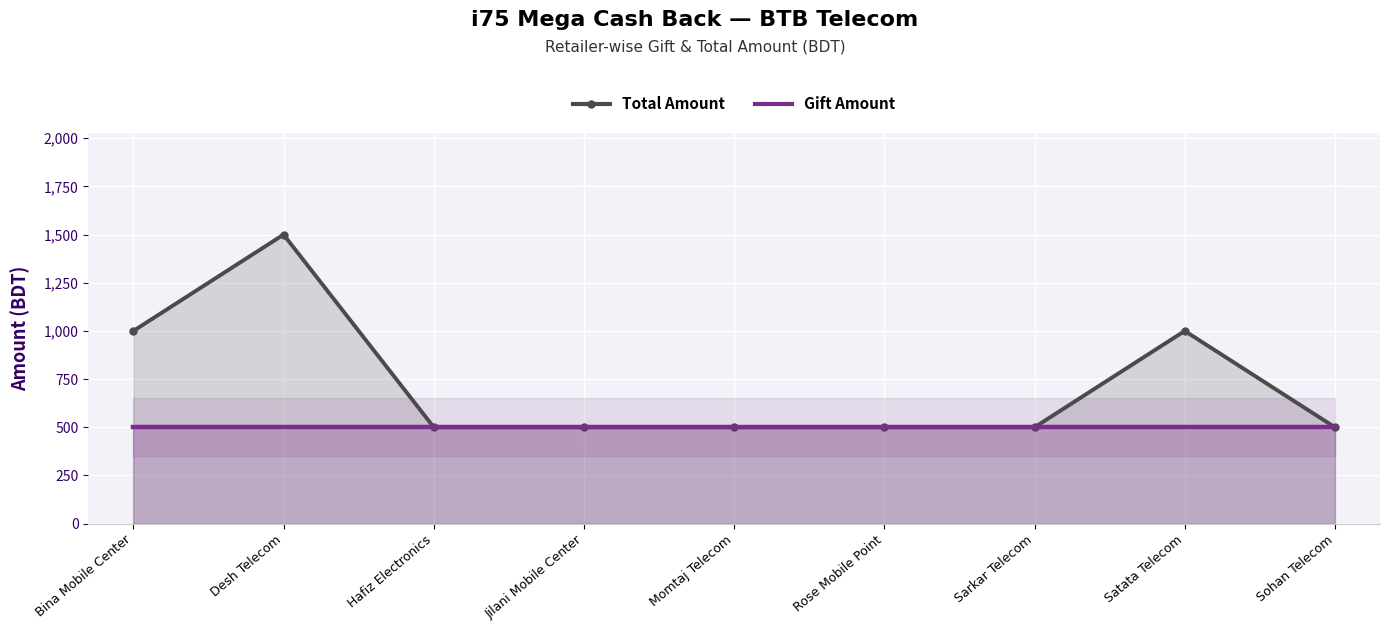

The Gift Amount series shows 741 at Bina Mobile Center. True or false?

False